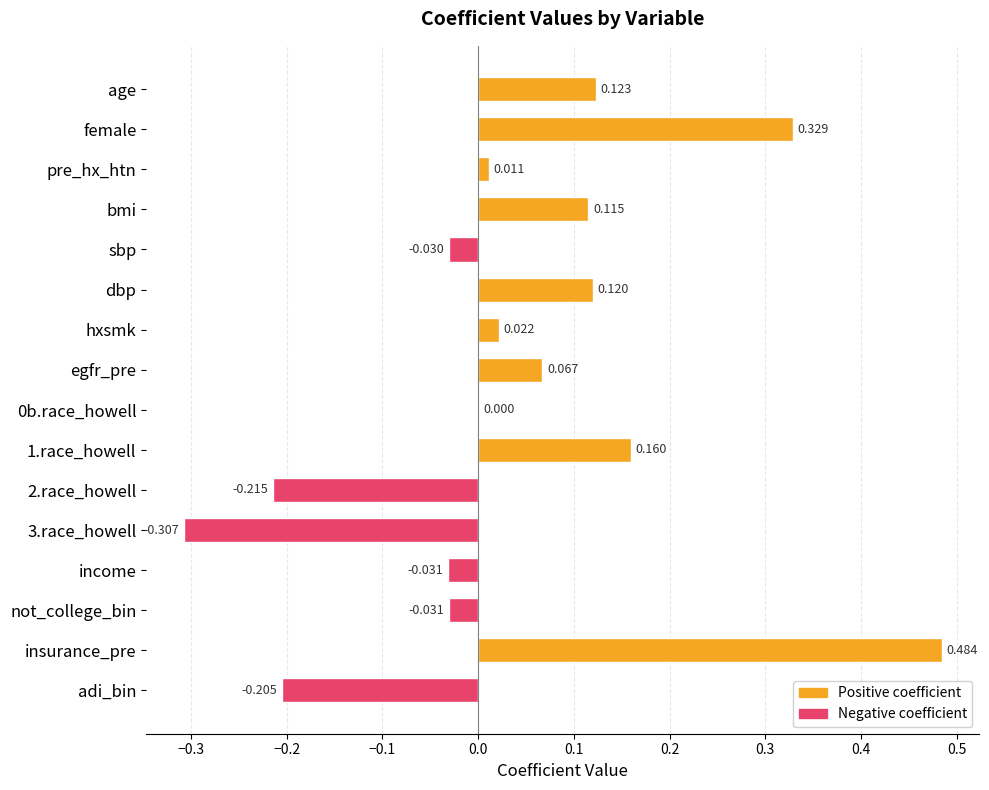

Count the number of categories in the chart.

16